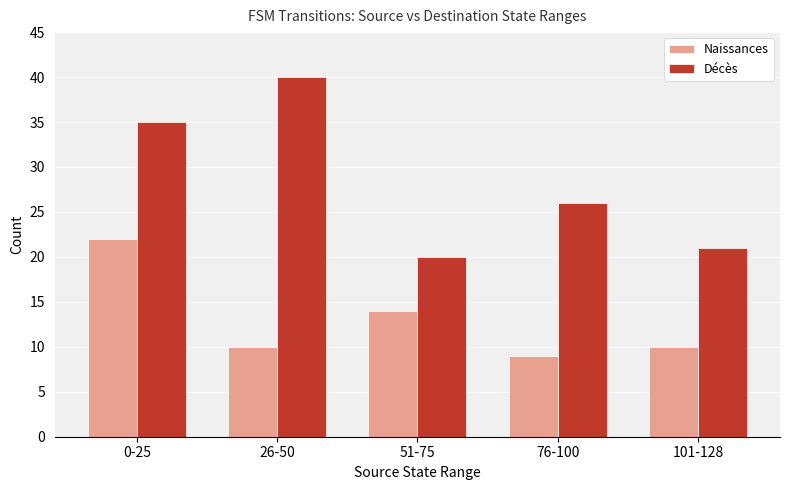

Which series has the largest range (max minus min)?

Décès